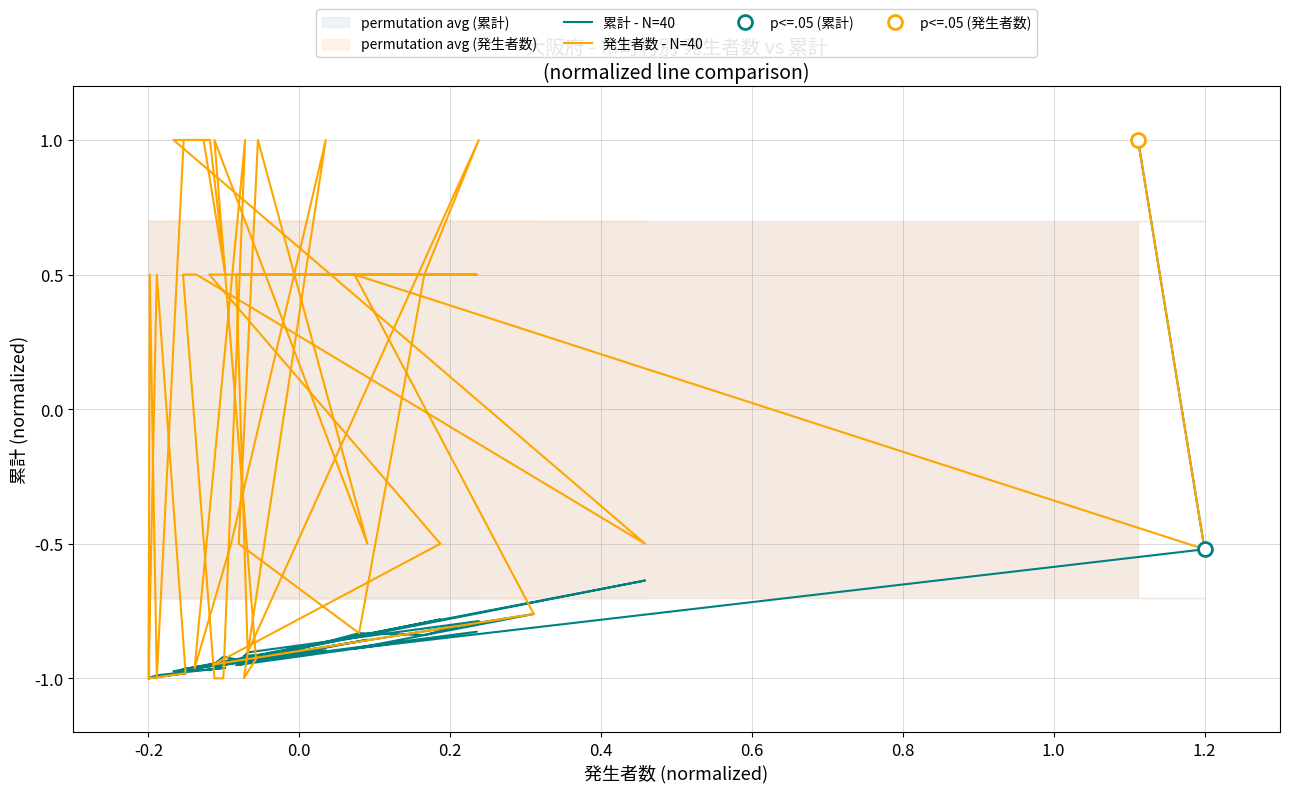

True or false: 累計 - N=40 and 発生者数 - N=40 cross at least once.

True